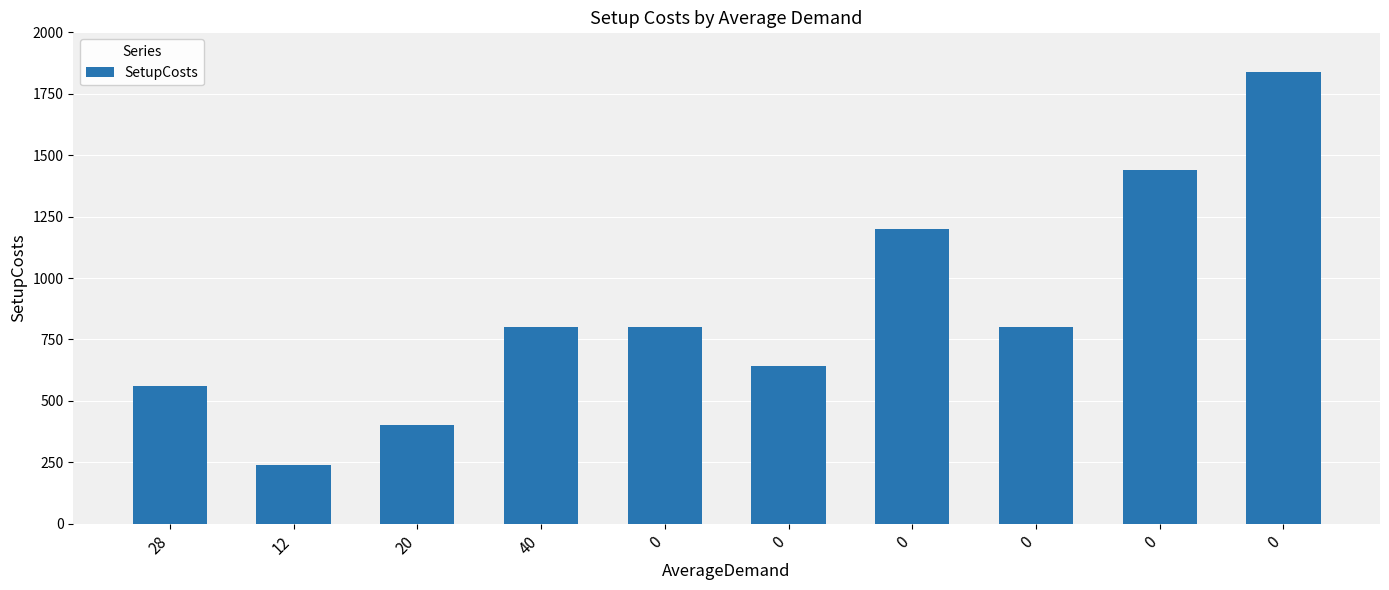

Are the bars horizontal?

No